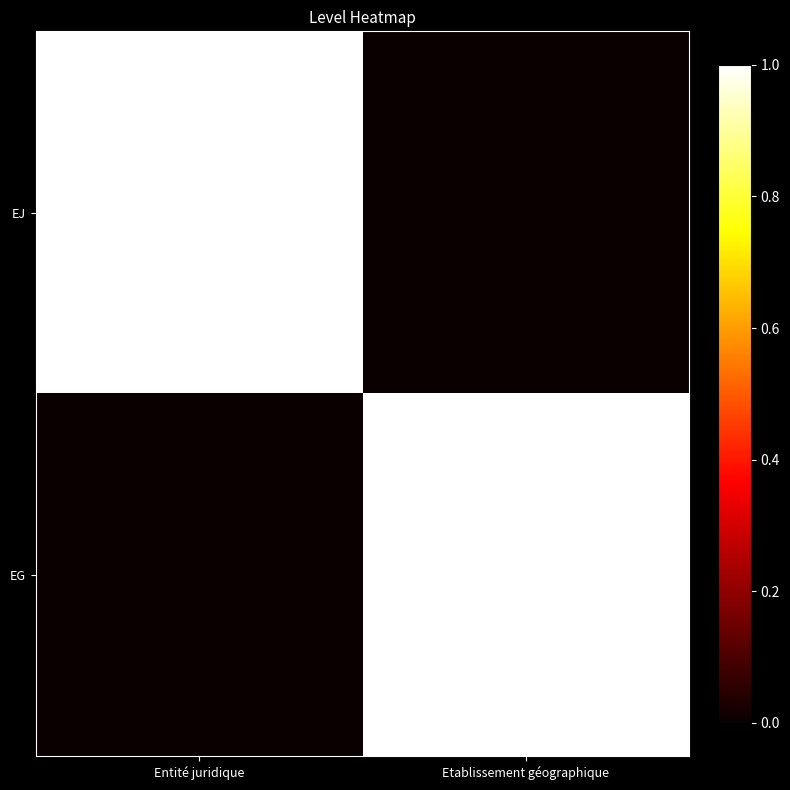

Reading right to left, extract all data points from this chart.

EJ: Etablissement géographique=0	Entité juridique=1
EG: Etablissement géographique=1	Entité juridique=0